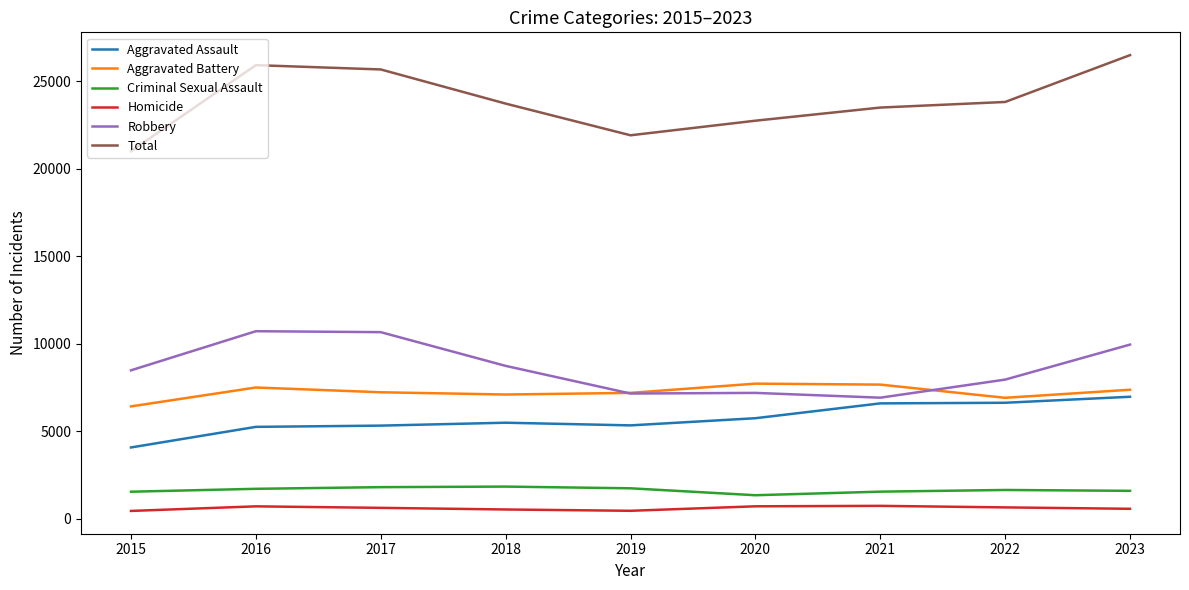

At 2017, list the series in order from smallest to largest.

Homicide, Criminal Sexual Assault, Aggravated Assault, Aggravated Battery, Robbery, Total